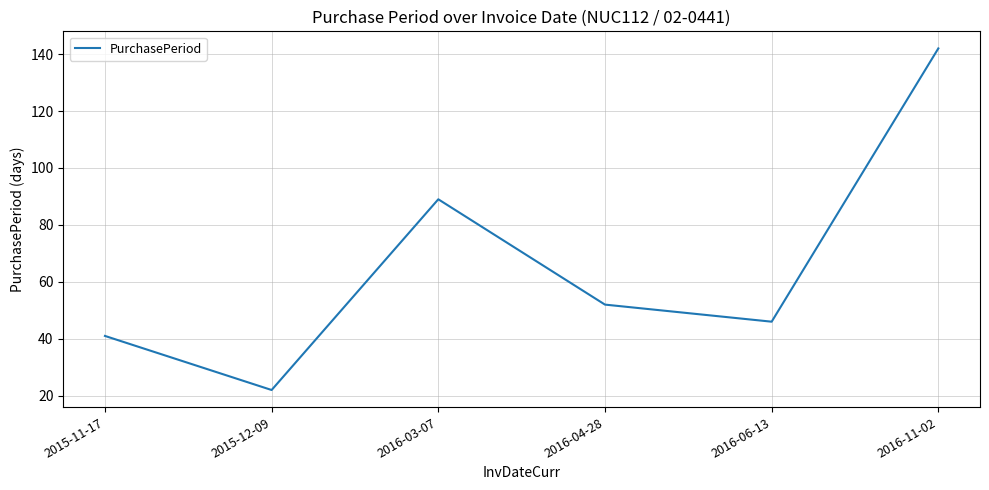

Reading left to right, transcribe all the data shown in this chart.

2015-11-17=41	2015-12-09=22	2016-03-07=89	2016-04-28=52	2016-06-13=46	2016-11-02=142